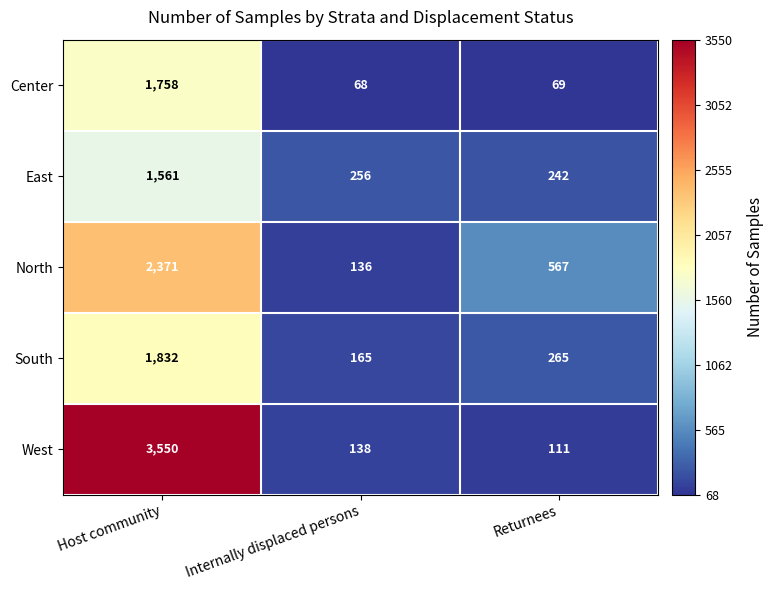

Where is West nearest to the value 1830?

Internally displaced persons